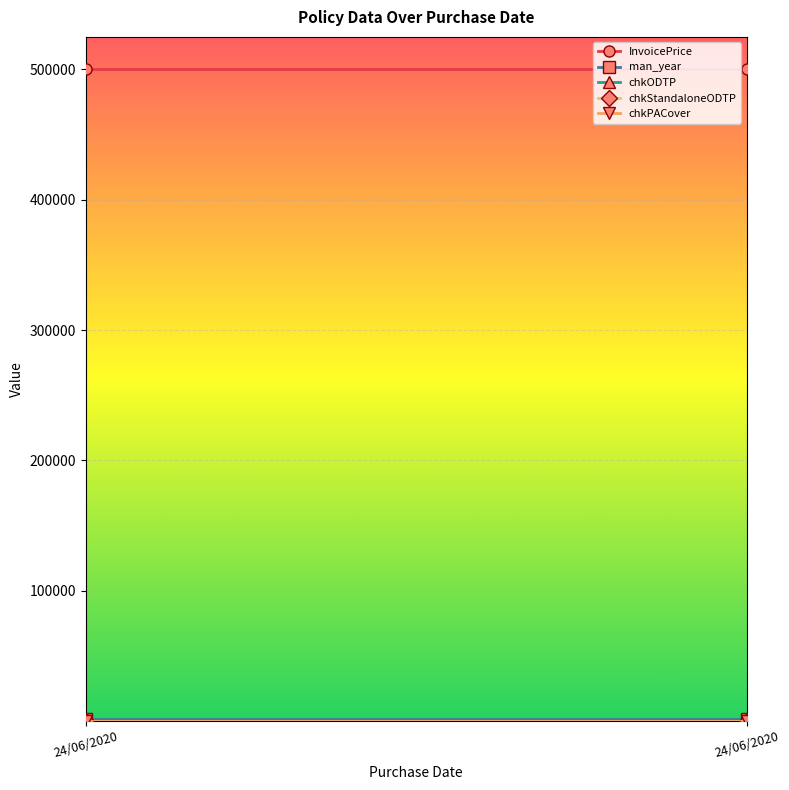

Reading left to right, list all the values displayed in this chart.

InvoicePrice: 500000	500000
man_year: 2020	2020
chkODTP: 3	3
chkStandaloneODTP: 1	1
chkPACover: 3	3